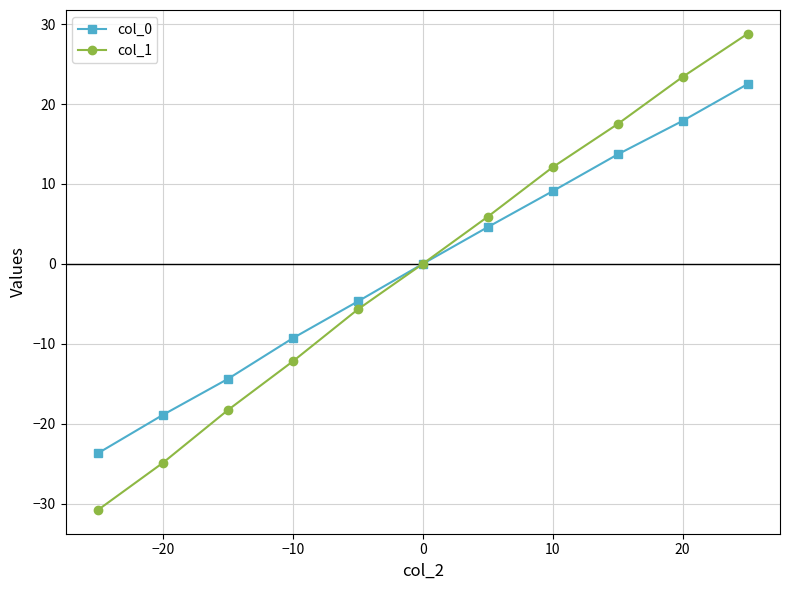

Which series has the largest range (max minus min)?

col_1